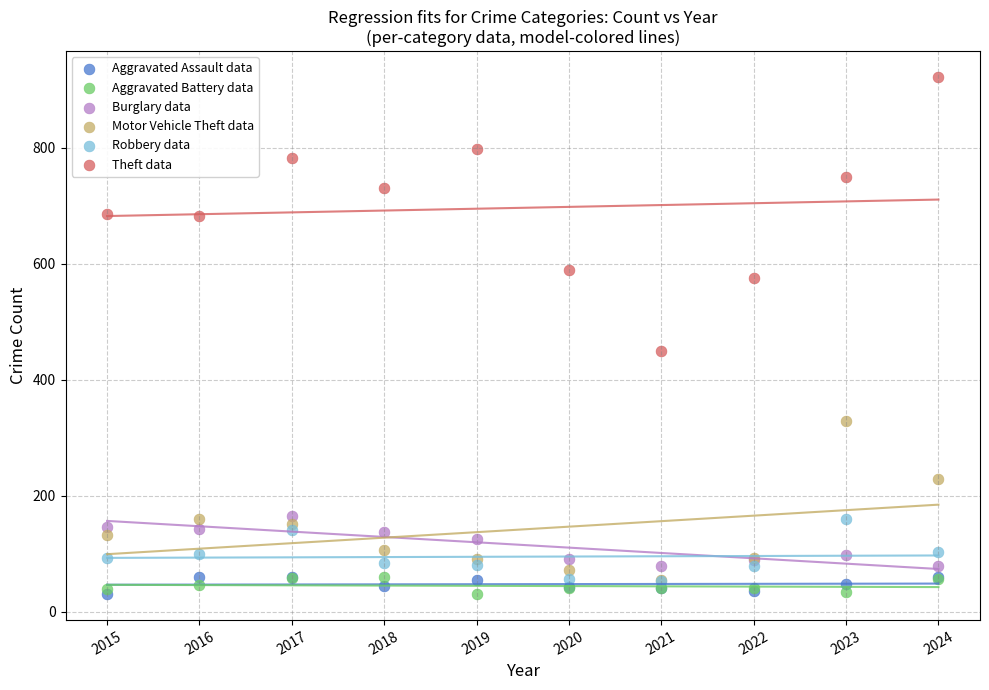

What are all the series names shown in the legend?

Aggravated Assault data, Aggravated Battery data, Burglary data, Motor Vehicle Theft data, Robbery data, Theft data